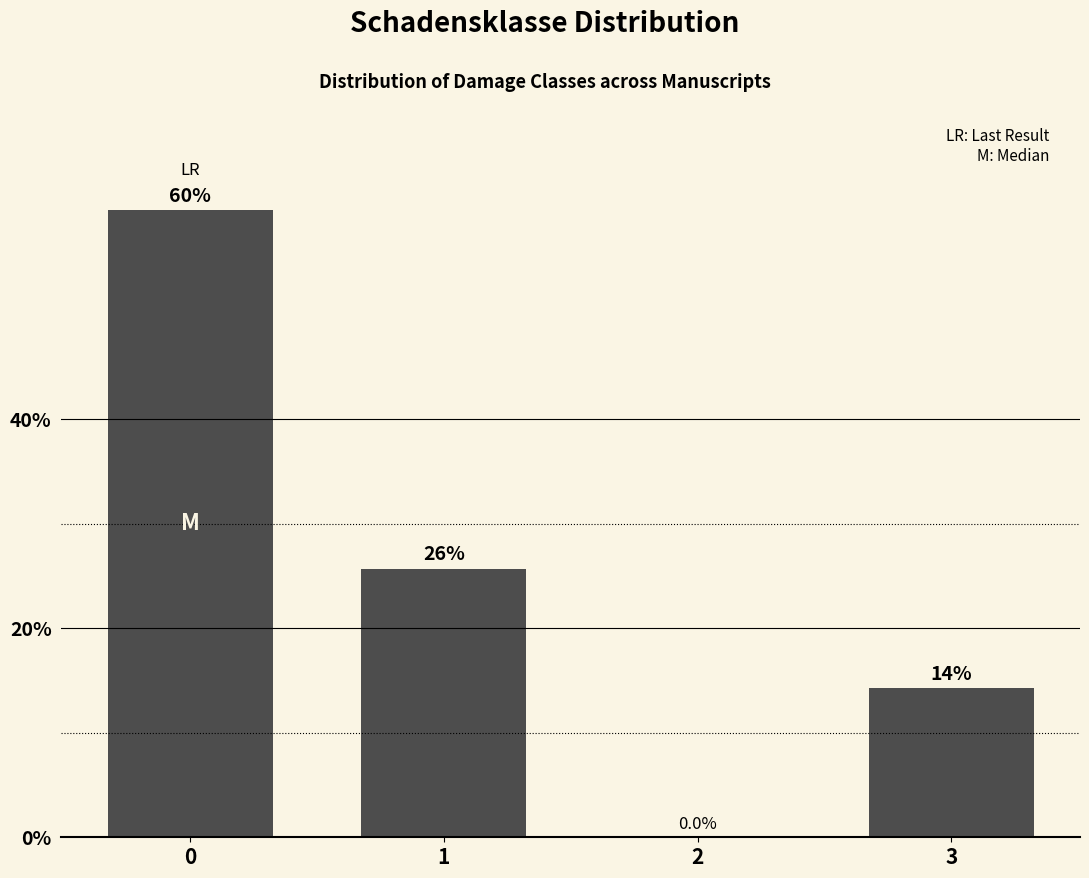

Reading right to left, extract all data points from this chart.

3=14.3	2=0.0	1=25.7	0=60.0